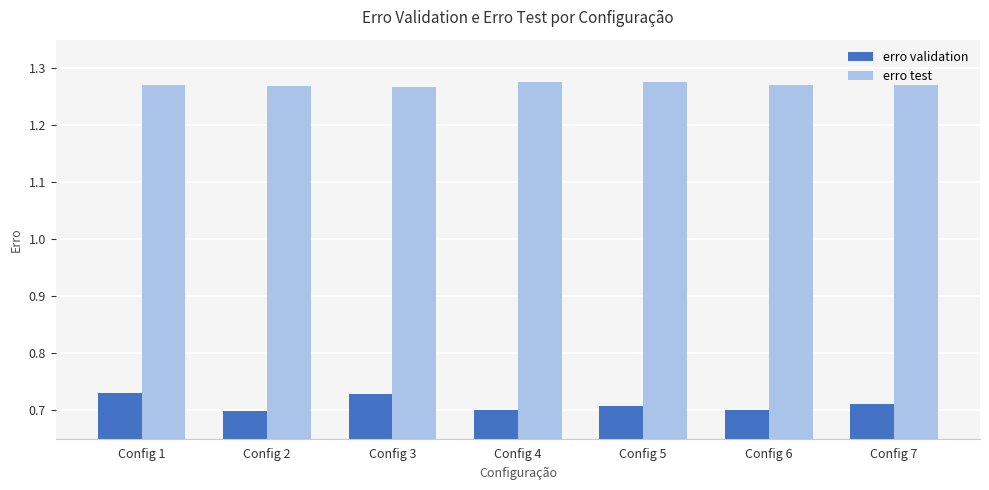

How many erro test values are between 1 and 2?

7